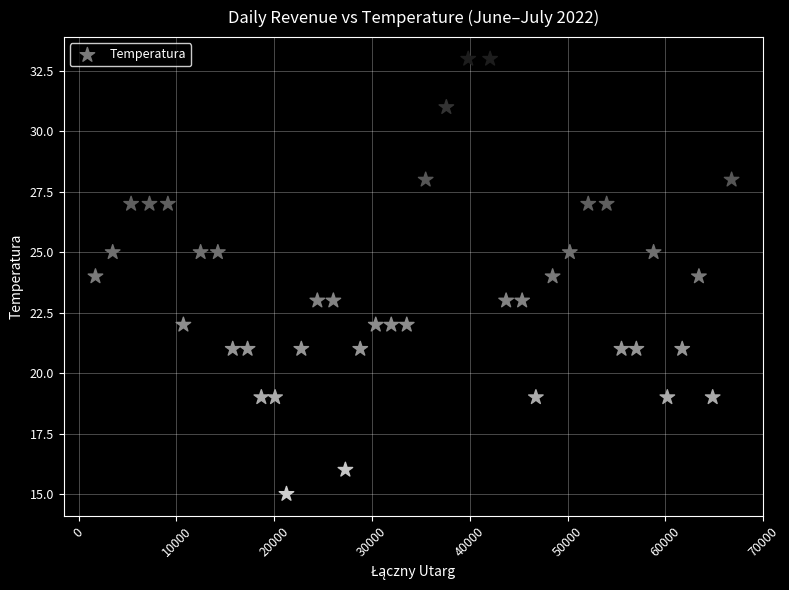

What is the range of Y values (max minus min)?

18